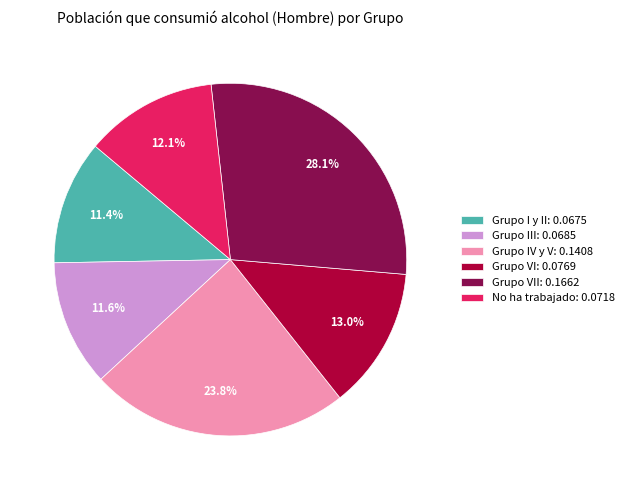

What portion of the pie excludes Grupo VII: 0.1662?

71.9%